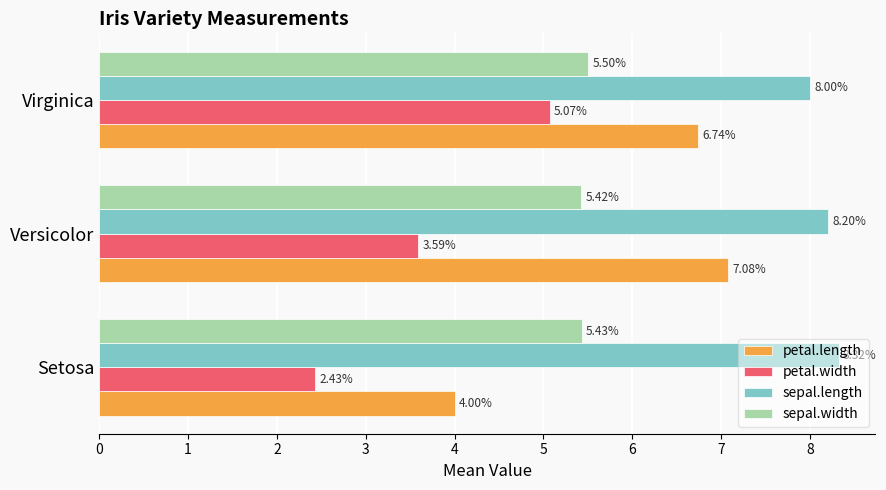

Which series has the largest range (max minus min)?

petal.length